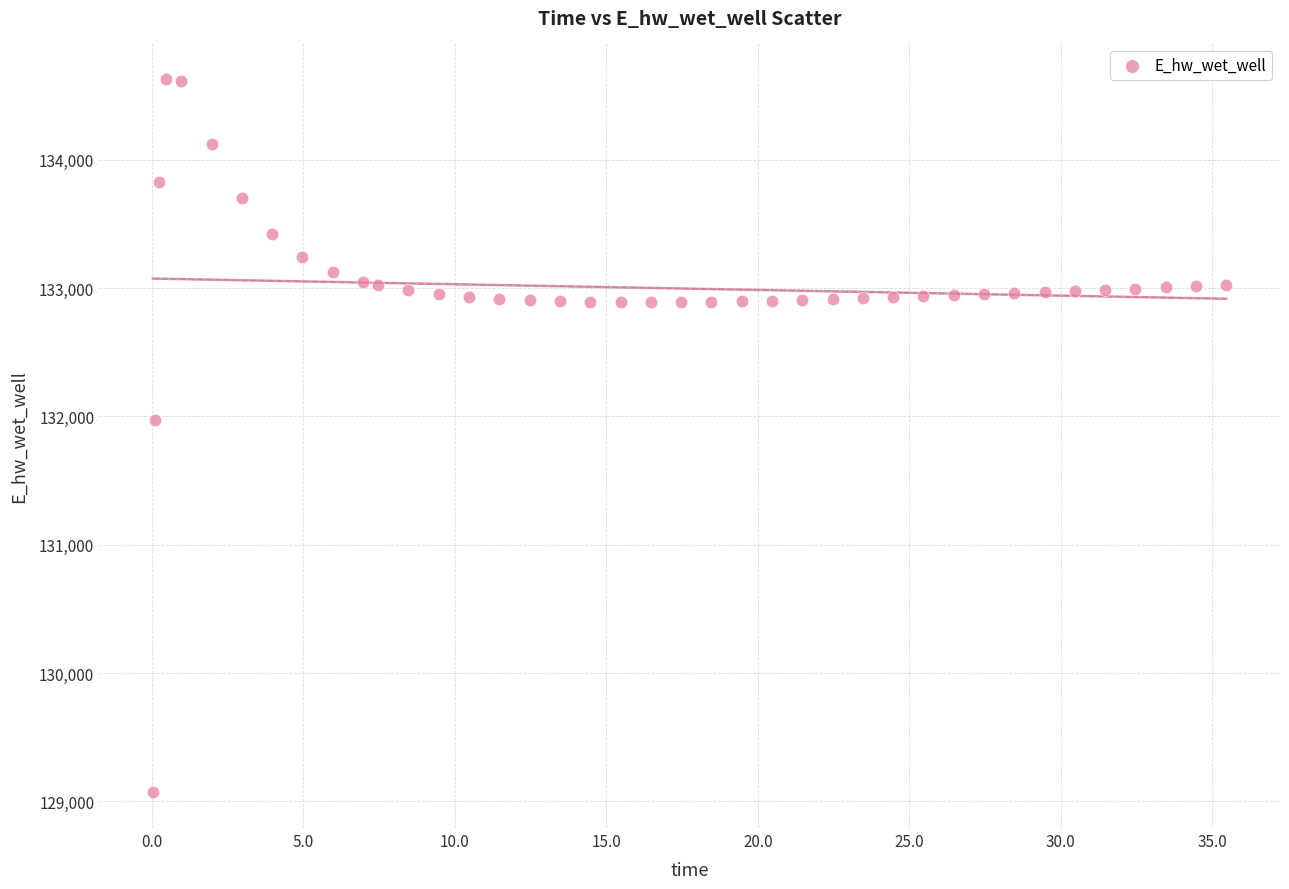

What Y value in the scatter plot is closest to 131849?

131970.0